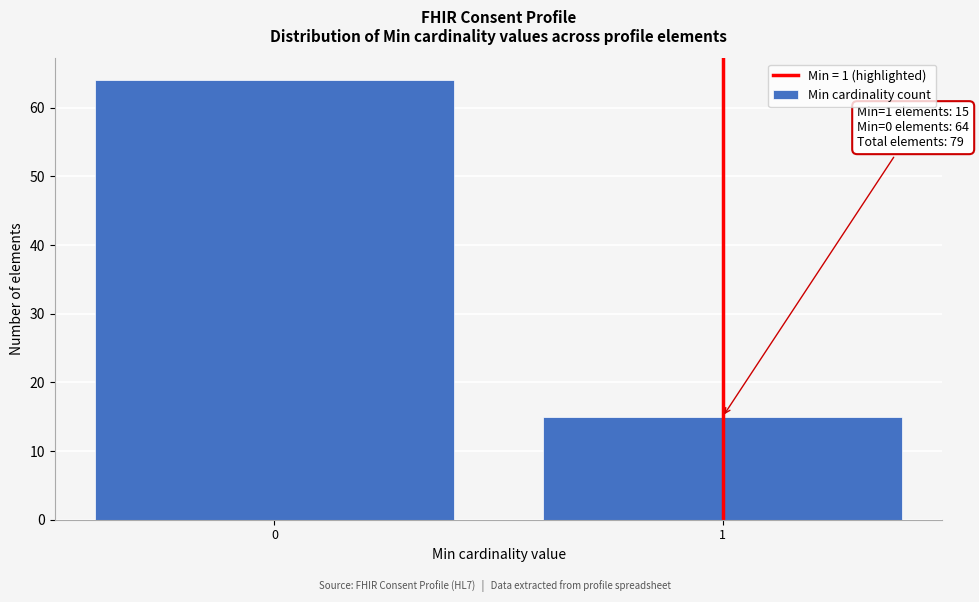

Reading right to left, what are all the values shown in this chart?

15	64